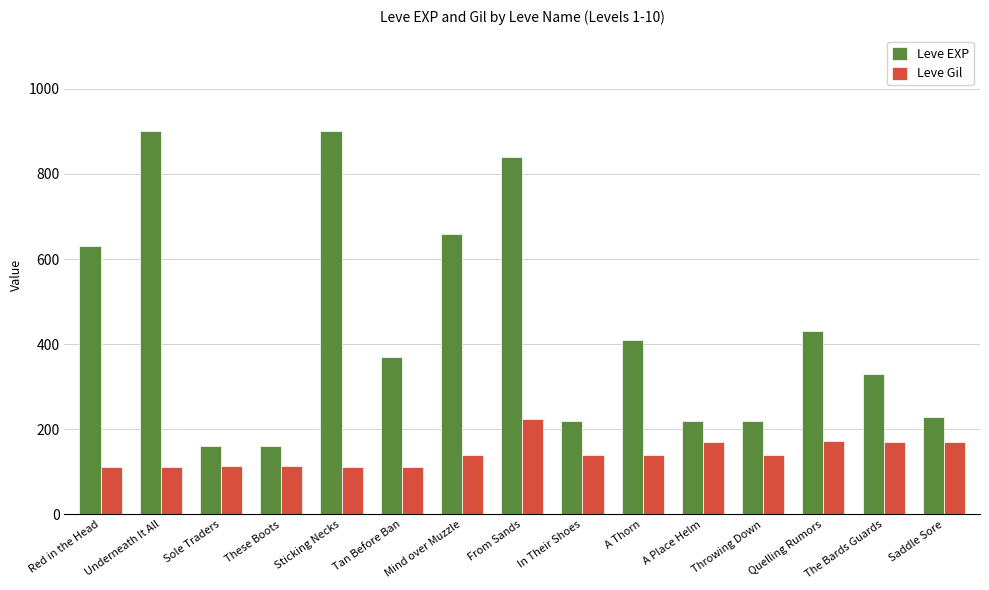

Where does the Leve EXP series first go above 370?

Red in the Head